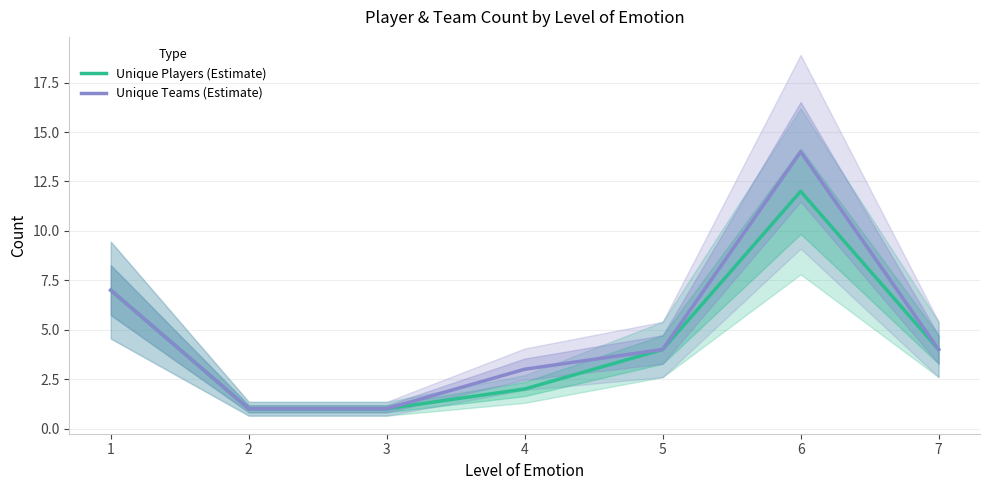

At which category does Unique Players (Estimate) reach its first local peak?

6